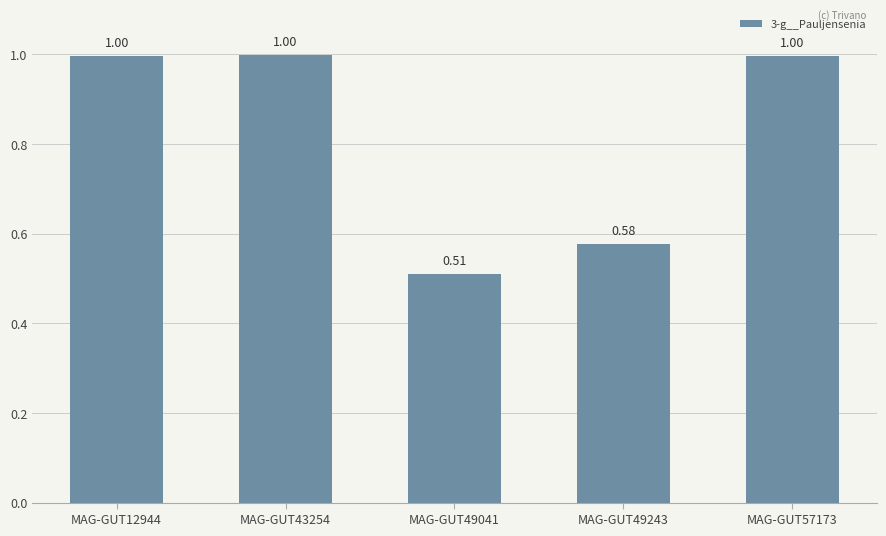

What is the value of the 2nd bar from the left?

1.0